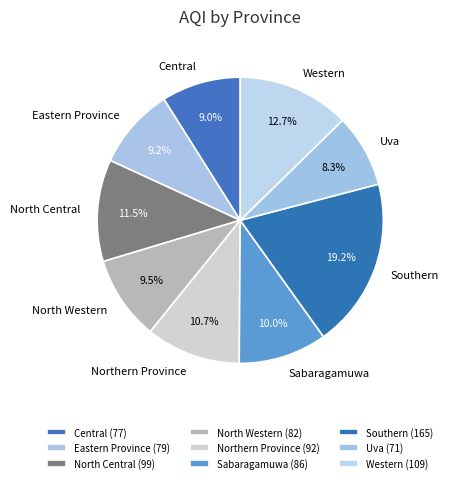

Does North Western represent more than half of the total?

No